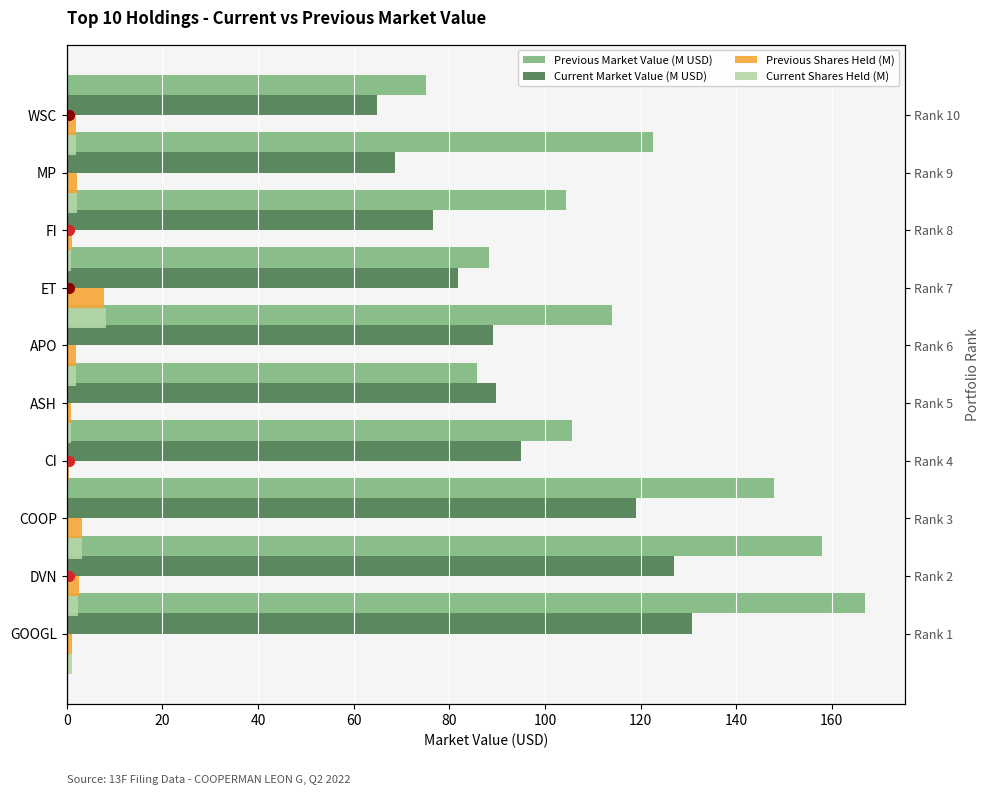

The Current Shares Held (M) series shows 3.0 at GOOGL. True or false?

False